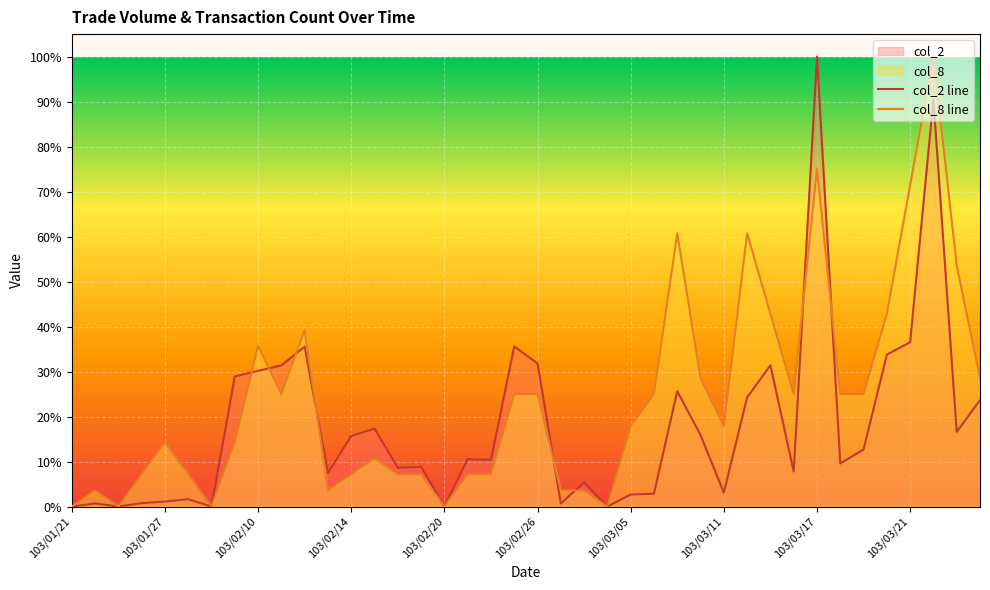

True or false: col_2 line has a value of 36.4 at 103/02/20.

False